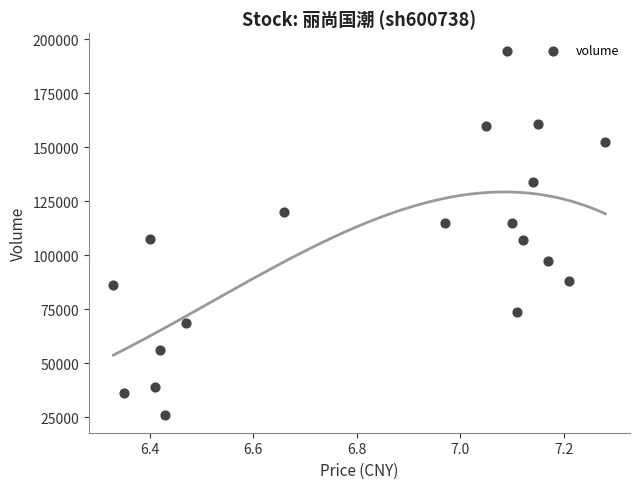

What is the range of Y values (max minus min)?

168294